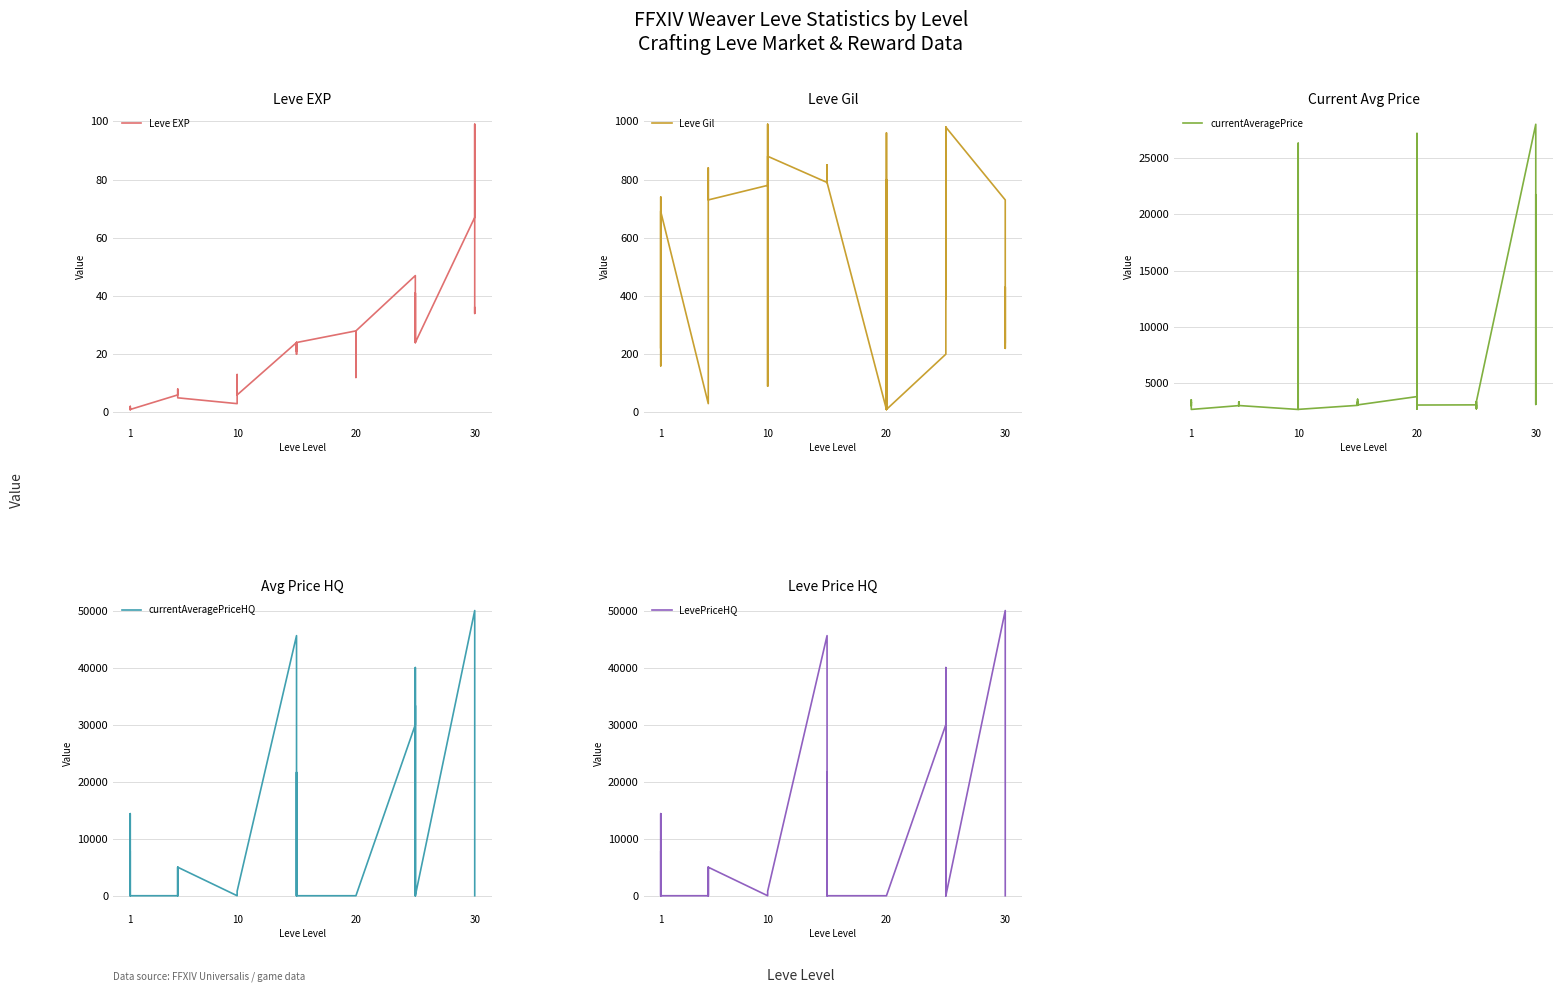

How many lines are shown in the chart?

5